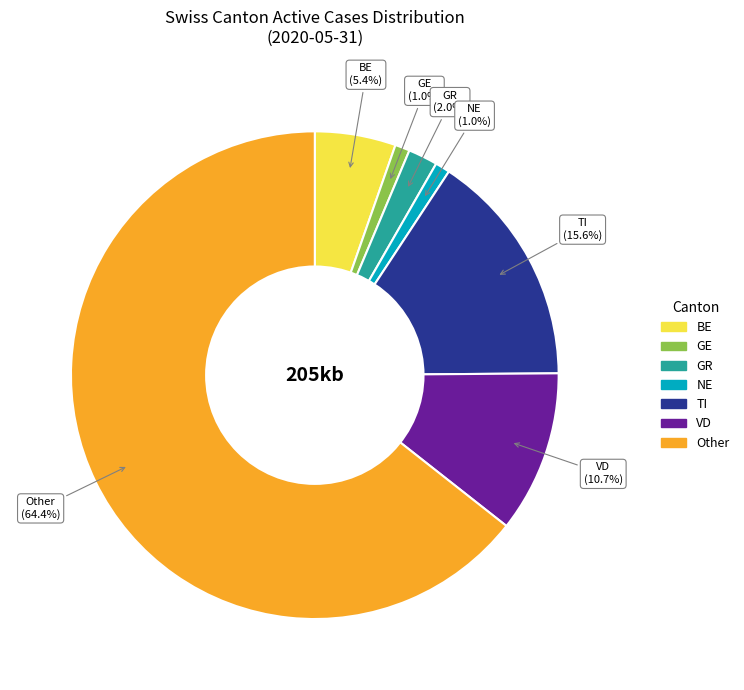

Is there any slice that represents more than half of the pie?

Yes